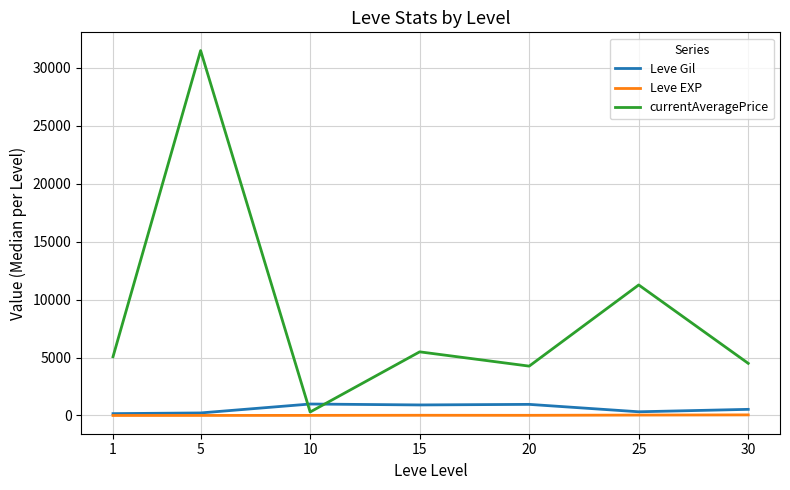

Between which two adjacent categories do Leve Gil and currentAveragePrice first intersect?

5 and 10